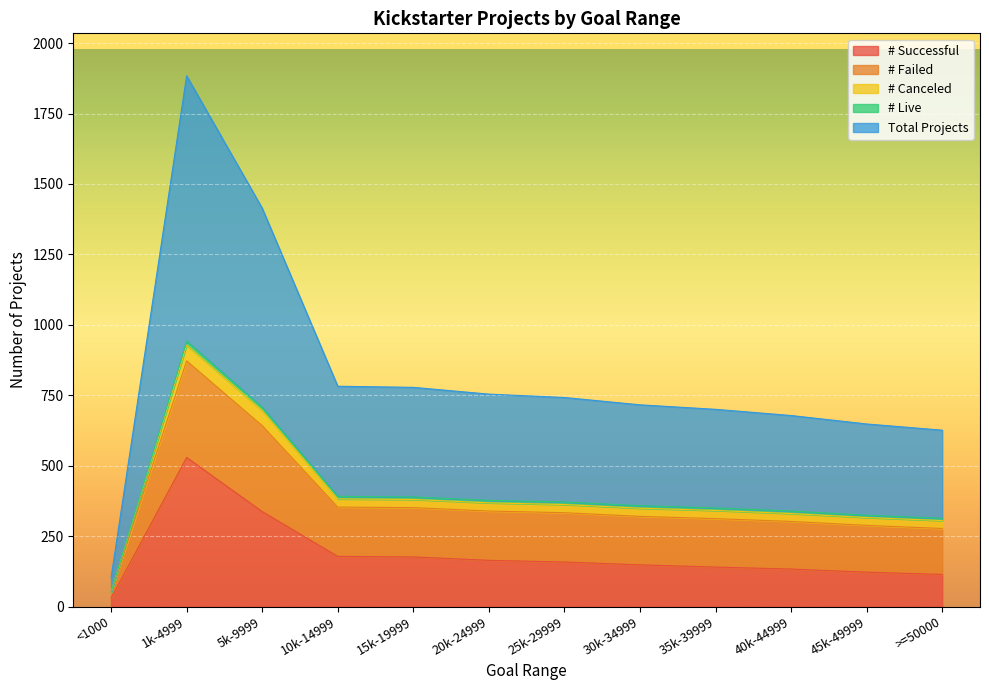

Is the value of # Live at 5k-9999 greater than the value of Total Projects at 10k-14999?

No